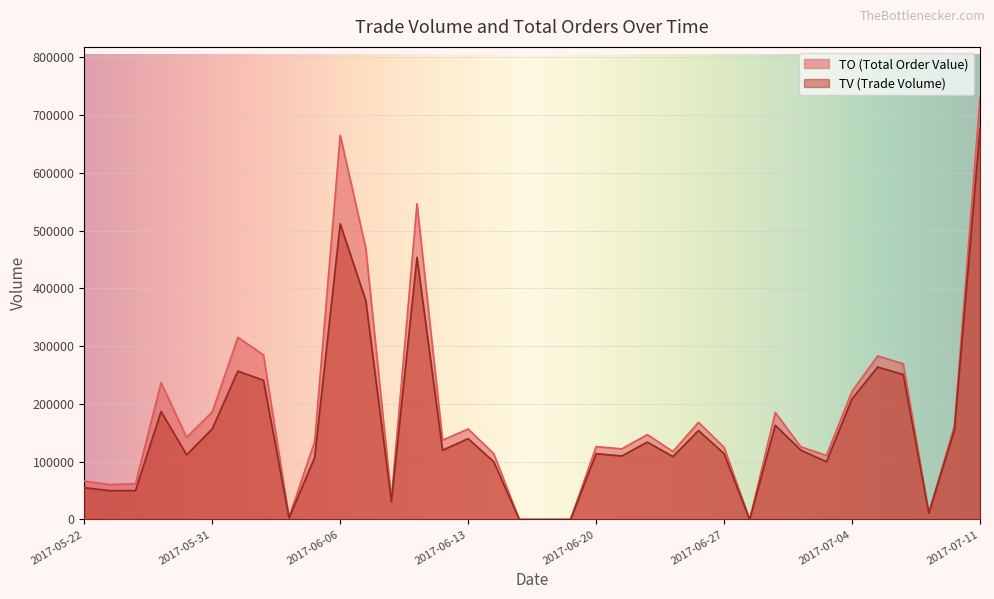

Reading left to right, what are all the values shown in this chart?

TO: 2017-05-22=66500	2017-05-23=60500	2017-05-24=62000	2017-05-25=237000	2017-05-26=142250	2017-05-31=186370	2017-06-01=315330	2017-06-02=285080	2017-06-03=3750	2017-06-05=134830	2017-06-06=665340	2017-06-07=469640	2017-06-08=36580	2017-06-09=546720	2017-06-12=137500	2017-06-13=156700	2017-06-14=114000	2017-06-15=0	2017-06-16=0	2017-06-19=0	2017-06-20=126320	2017-06-21=122300	2017-06-22=147060	2017-06-23=117820	2017-06-26=168240	2017-06-27=124980	2017-06-28=0	2017-06-29=185360	2017-06-30=125800	2017-07-03=111000	2017-07-04=222000	2017-07-05=283260	2017-07-06=269660	2017-07-07=11780	2017-07-10=162200	2017-07-11=730580
TV: 2017-05-22=55000	2017-05-23=50000	2017-05-24=50000	2017-05-25=187000	2017-05-26=112000	2017-05-31=157000	2017-06-01=257000	2017-06-02=241000	2017-06-03=3000	2017-06-05=107000	2017-06-06=512000	2017-06-07=379000	2017-06-08=31000	2017-06-09=454000	2017-06-12=120000	2017-06-13=140000	2017-06-14=100000	2017-06-15=0	2017-06-16=0	2017-06-19=0	2017-06-20=114000	2017-06-21=110000	2017-06-22=134000	2017-06-23=109000	2017-06-26=154000	2017-06-27=114000	2017-06-28=0	2017-06-29=163000	2017-06-30=120000	2017-07-03=100000	2017-07-04=209000	2017-07-05=264000	2017-07-06=251000	2017-07-07=11000	2017-07-10=155000	2017-07-11=676000